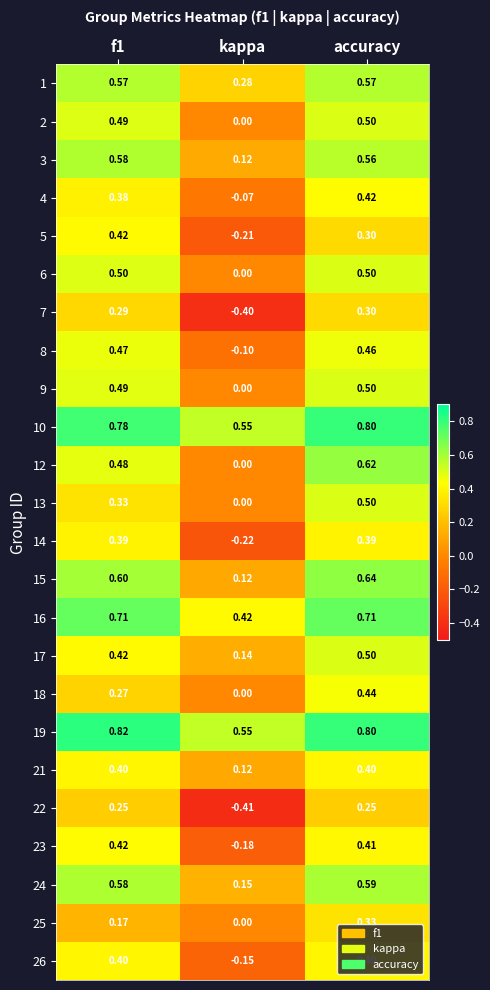

Which category has the highest value across all series?

f1